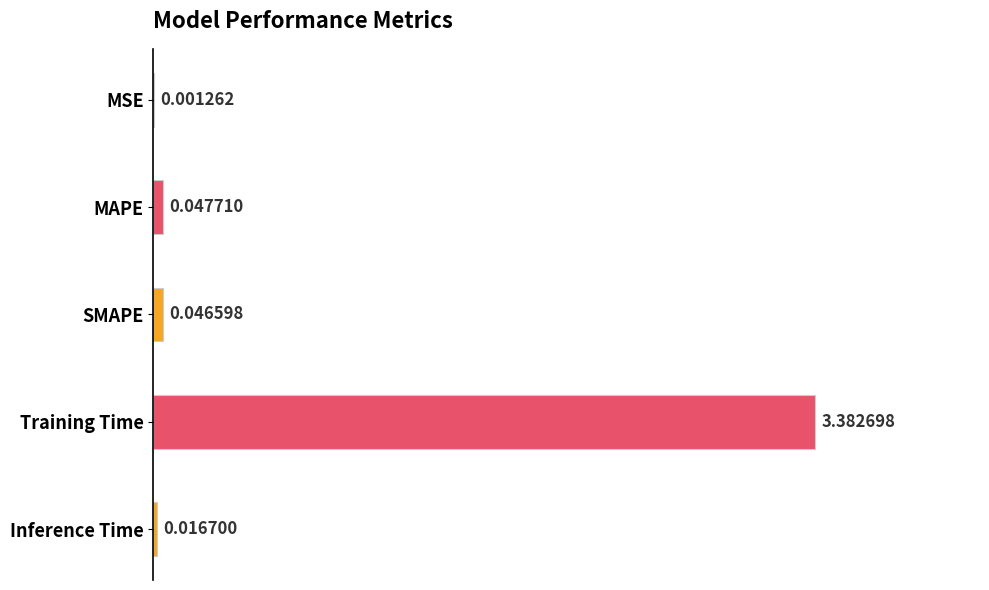

Which label corresponds to the largest value in the chart?

Training Time